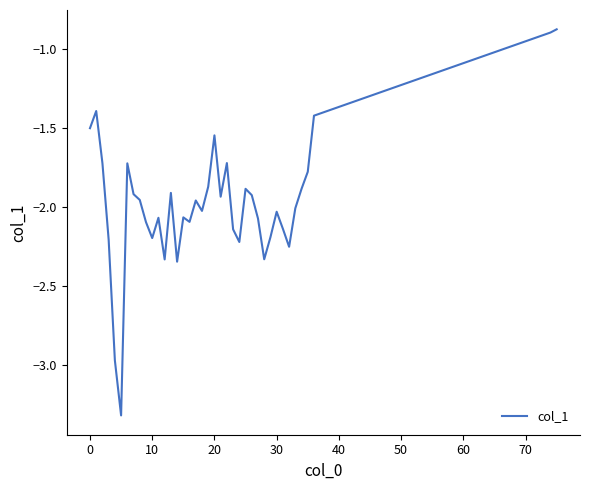

What is the maximum value shown in the chart?

-0.9